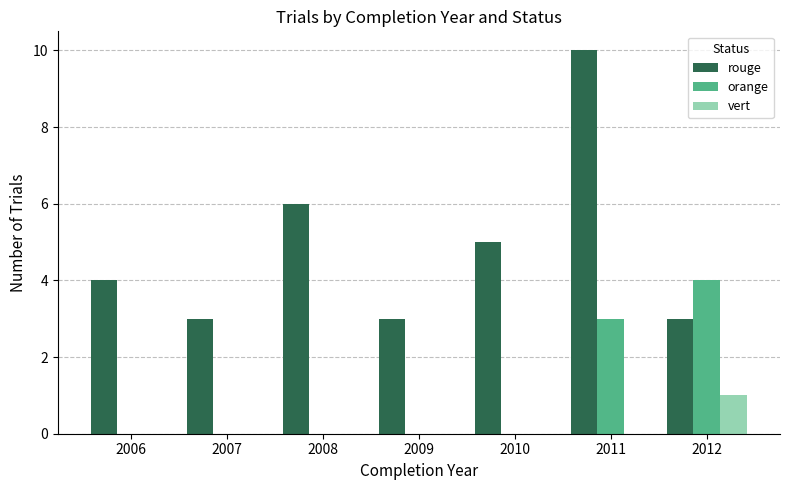

Are the bars horizontal?

No